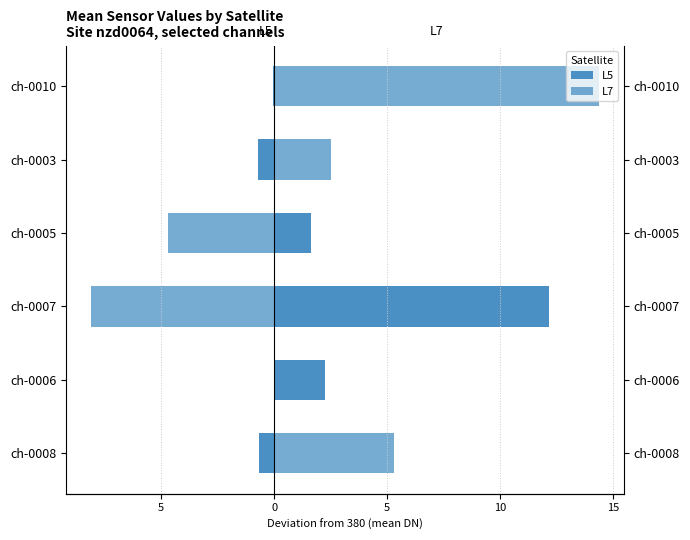

Between ch-0003 and ch-0005, which is larger?

ch-0005